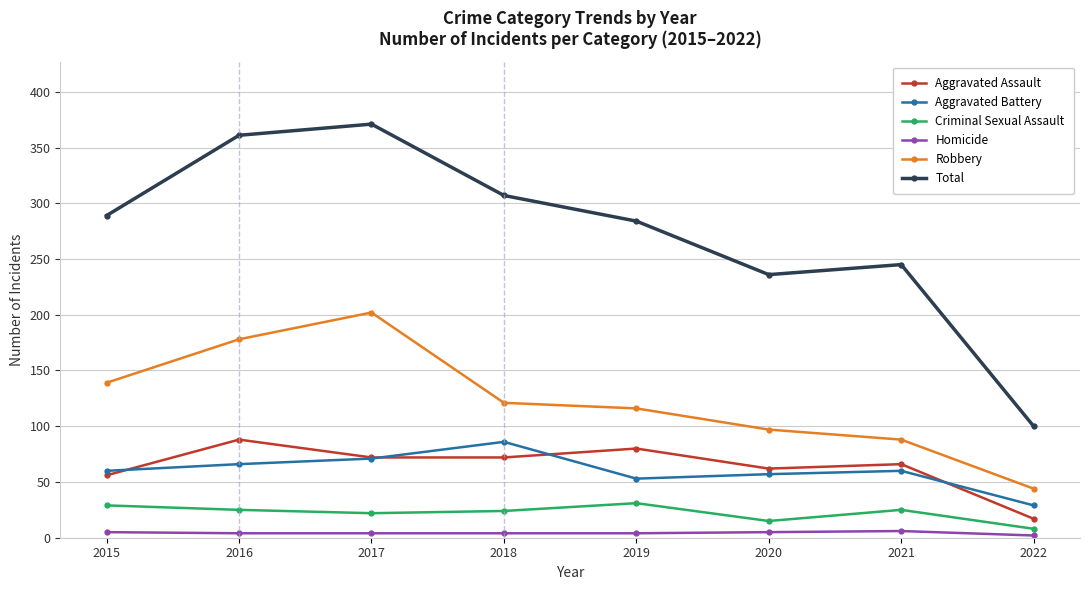

How many lines are shown in the chart?

6